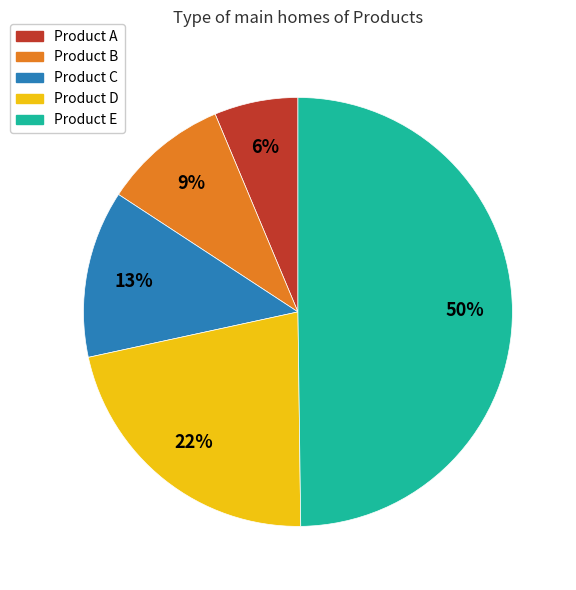

Which slice is the largest?

Product E